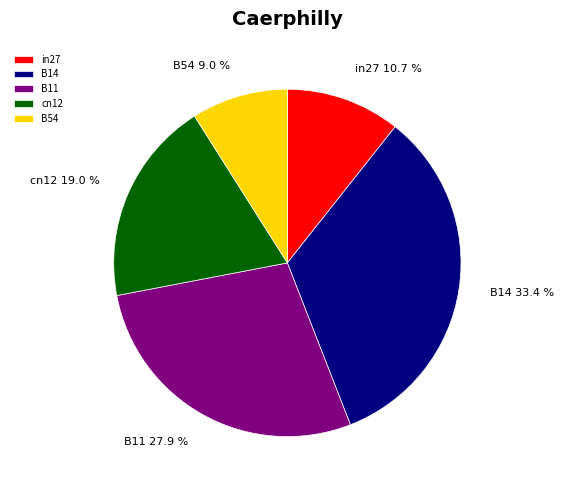

Does any single category account for the majority?

No